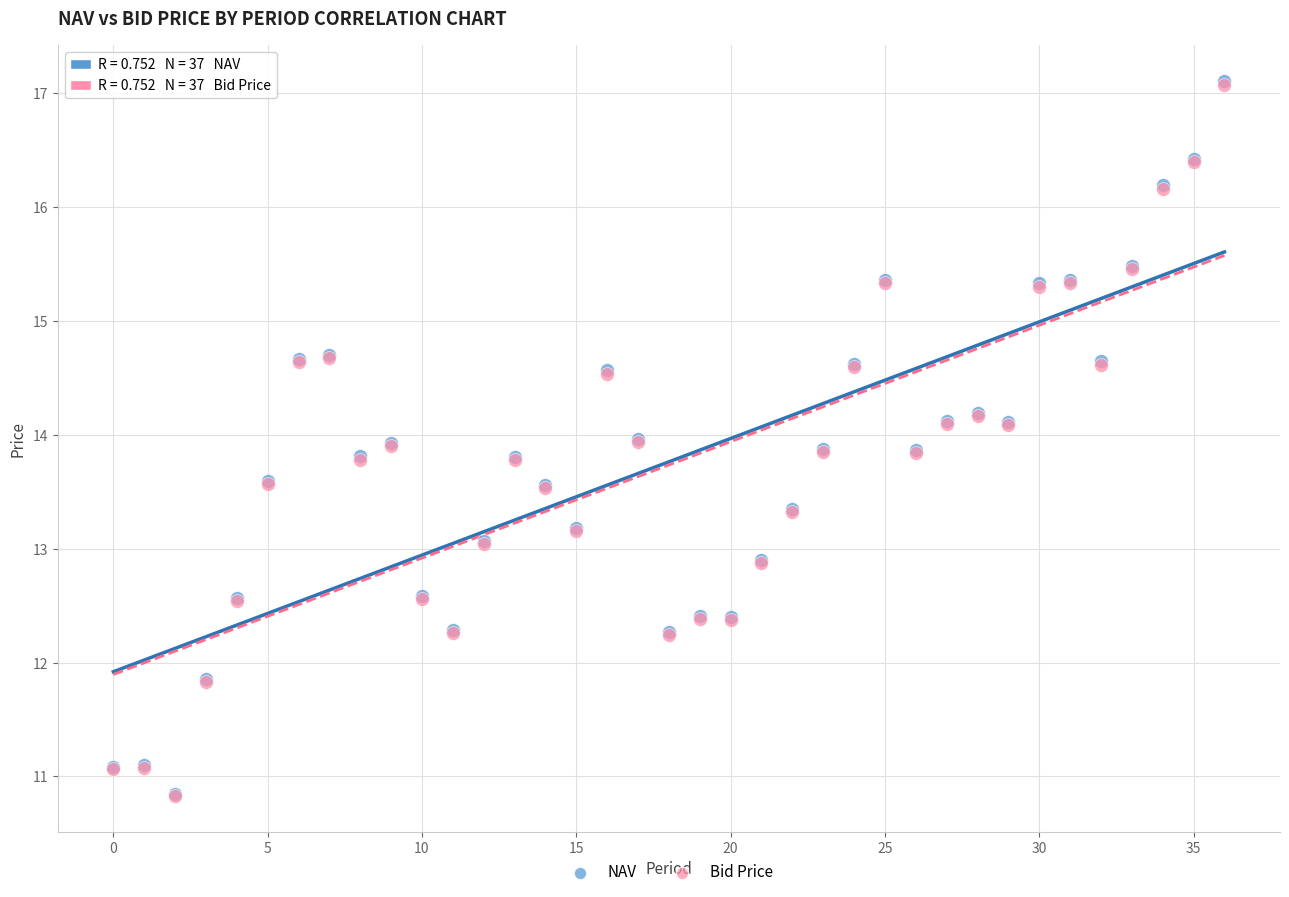

What are all the series names shown in the legend?

NAV, Bid Price